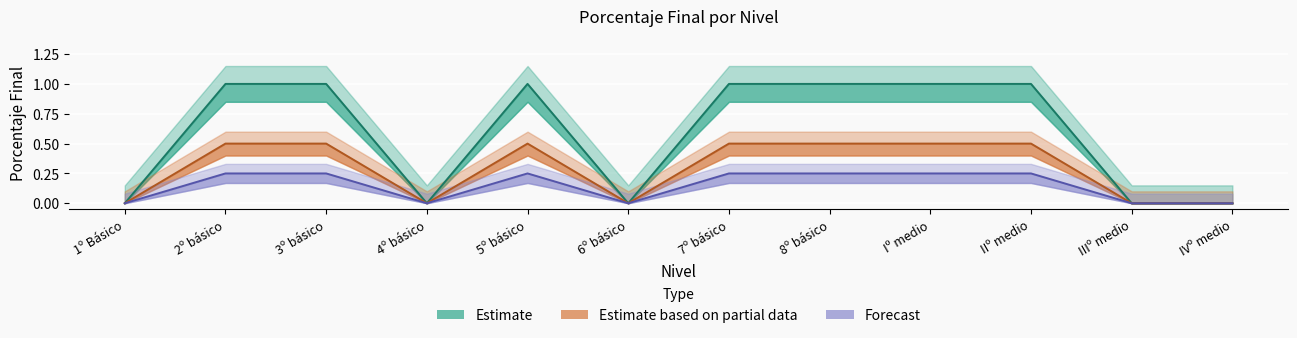

Which series has the largest total across all categories?

Estimate